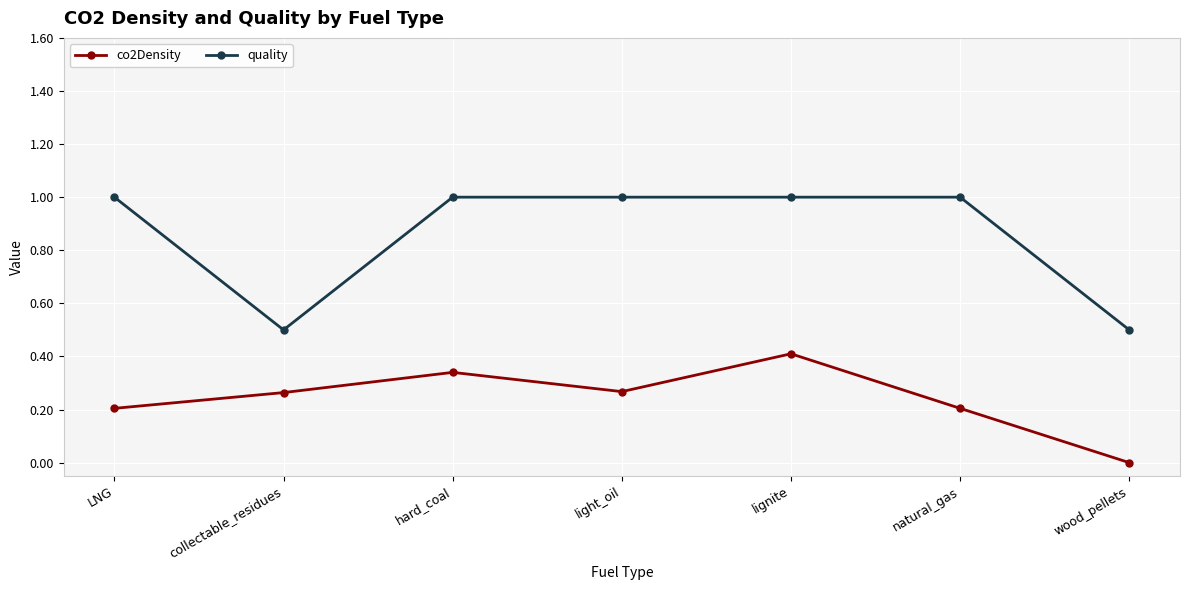

Which series has the largest range (max minus min)?

quality